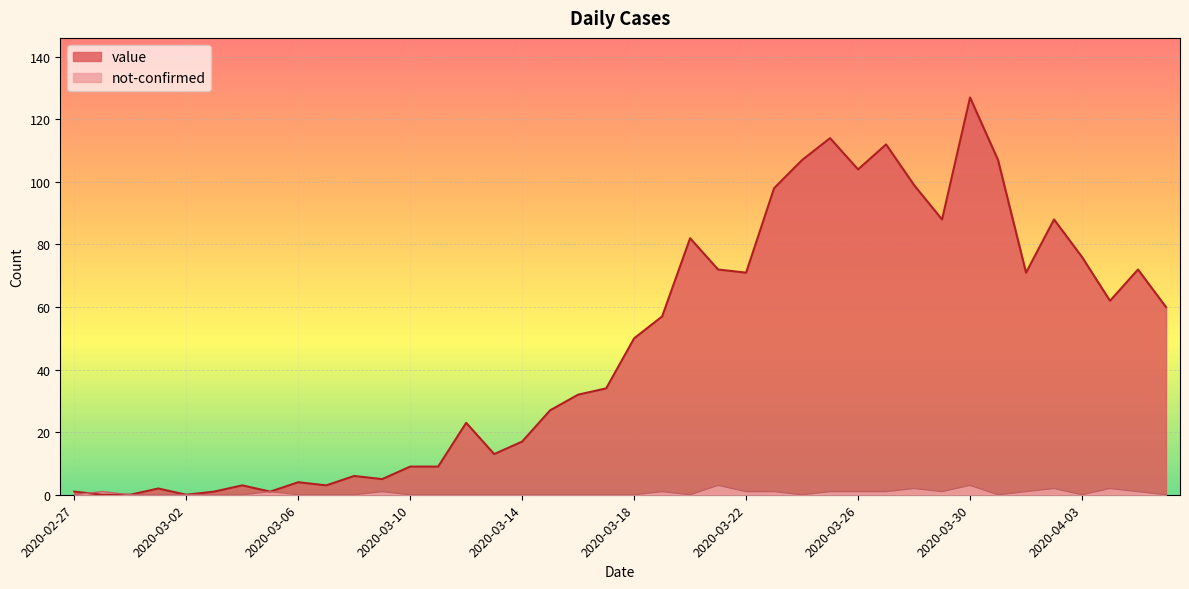

What is the difference between the maximum and minimum values in the value series?

127